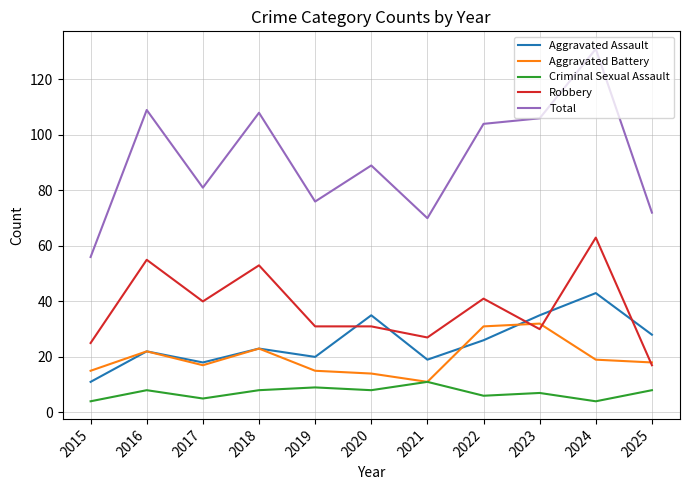

Reading left to right, what are all the values shown in this chart?

Aggravated Assault: 11	22	18	23	20	35	19	26	35	43	28
Aggravated Battery: 15	22	17	23	15	14	11	31	32	19	18
Criminal Sexual Assault: 4	8	5	8	9	8	11	6	7	4	8
Robbery: 25	55	40	53	31	31	27	41	30	63	17
Total: 56	109	81	108	76	89	70	104	106	131	72